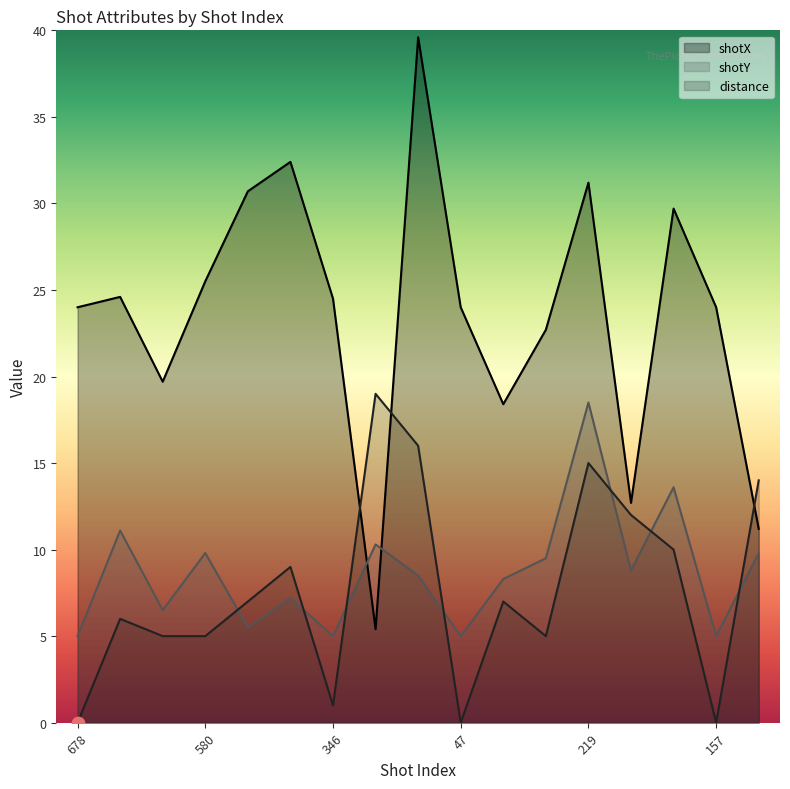

Which series has the largest total across all categories?

shotX